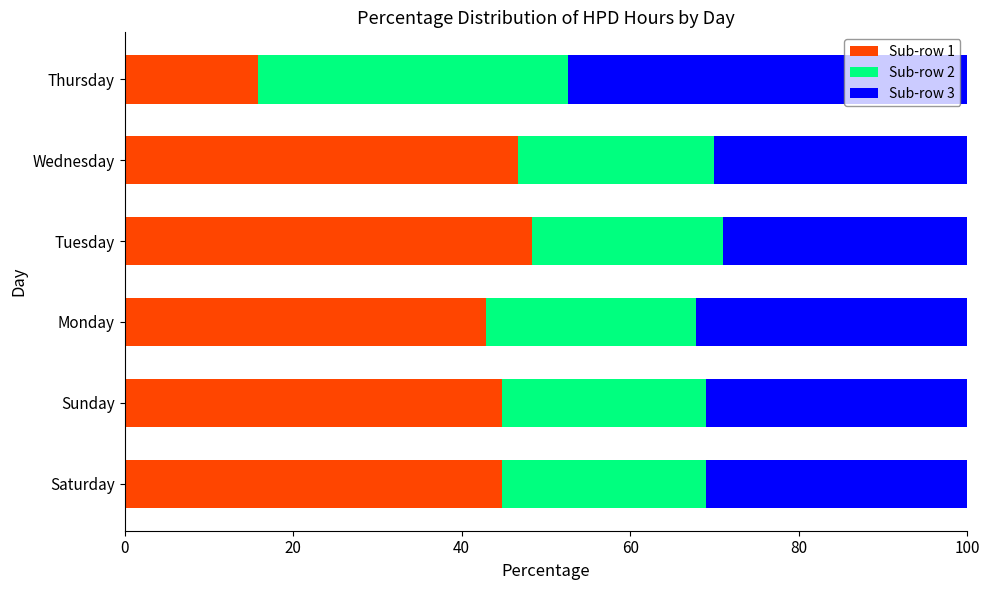

What is the total value across all series at Saturday?

100.0